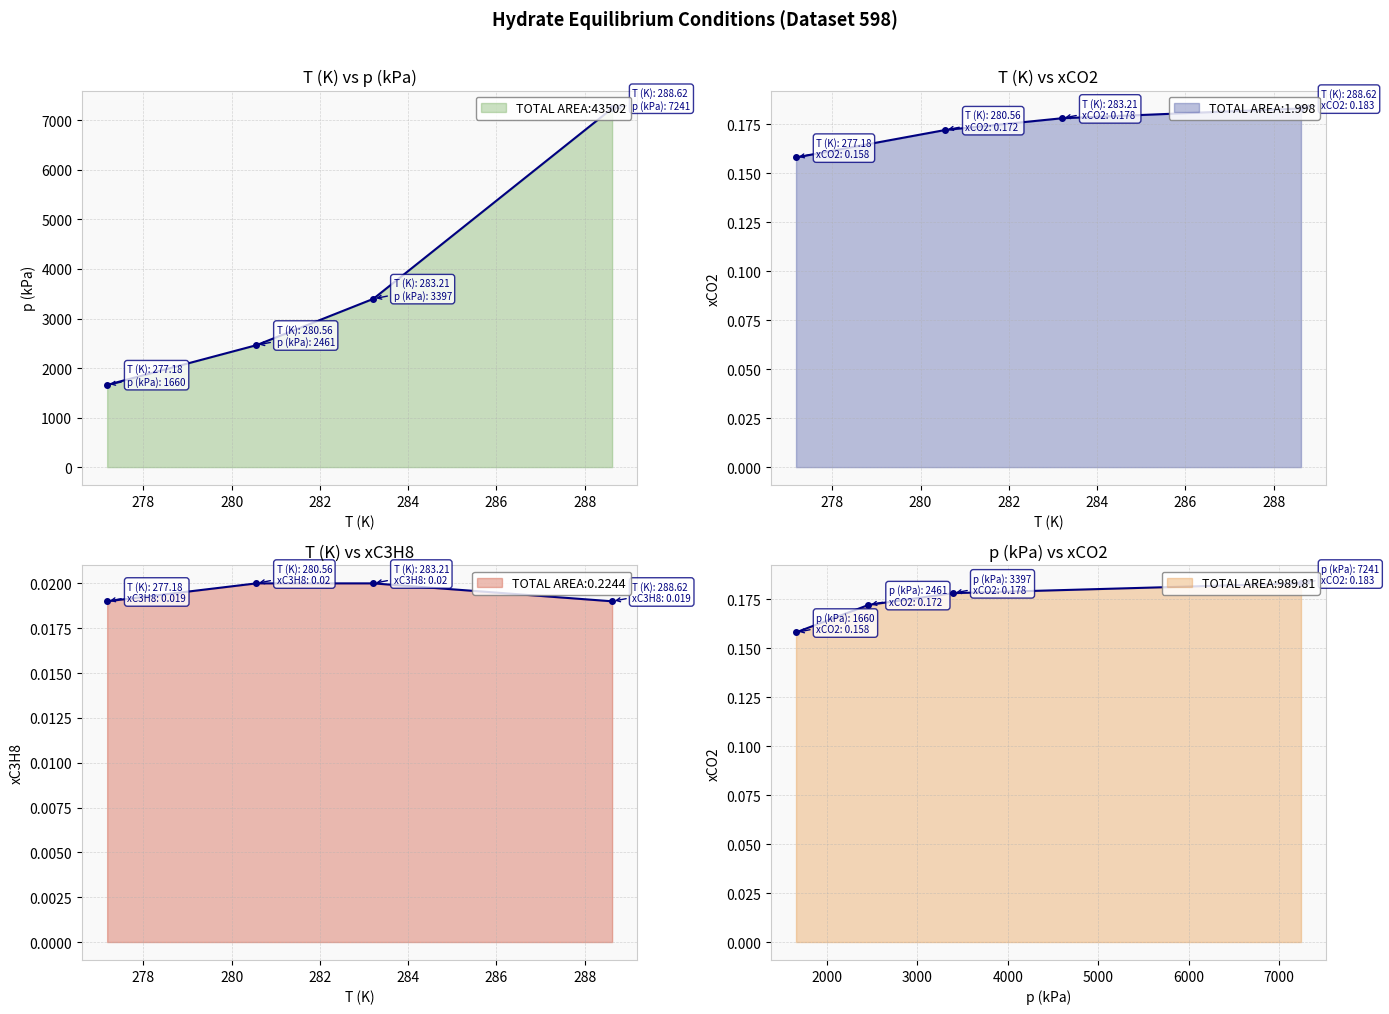

True or false: xC3H8 has more than 0 interior local peaks.

False